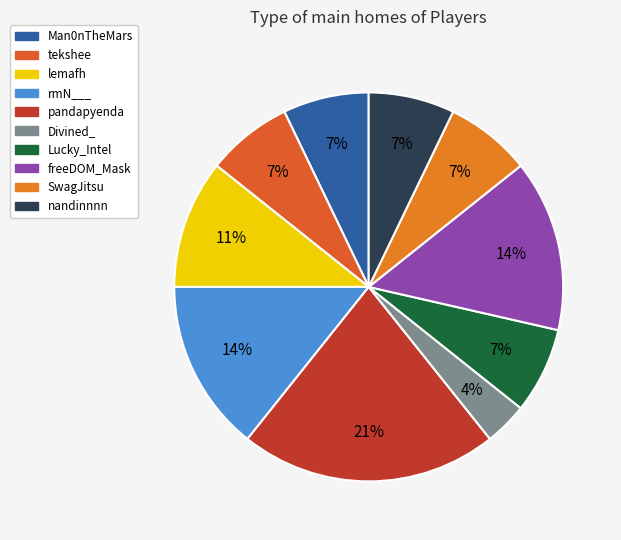

To the nearest percent, what percentage of the pie is pandapyenda?

21%